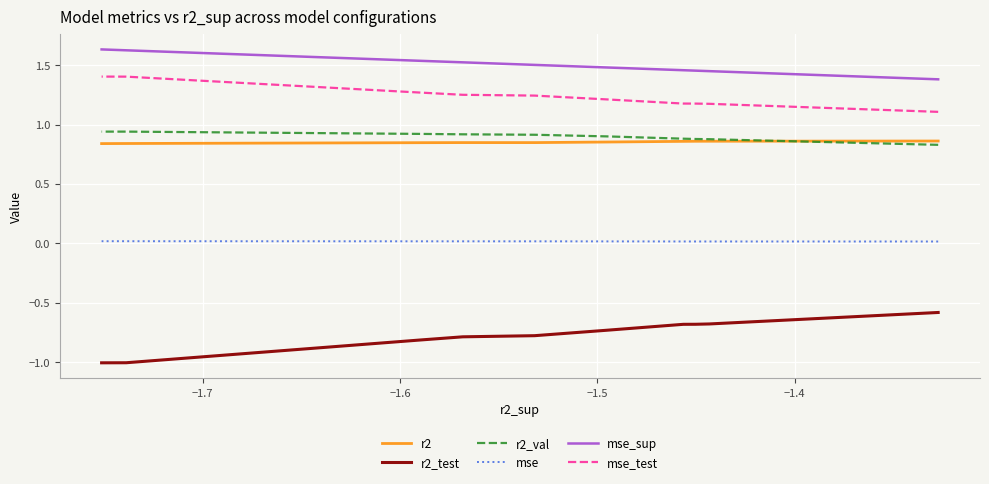

True or false: r2_test and r2_val intersect in this chart.

False